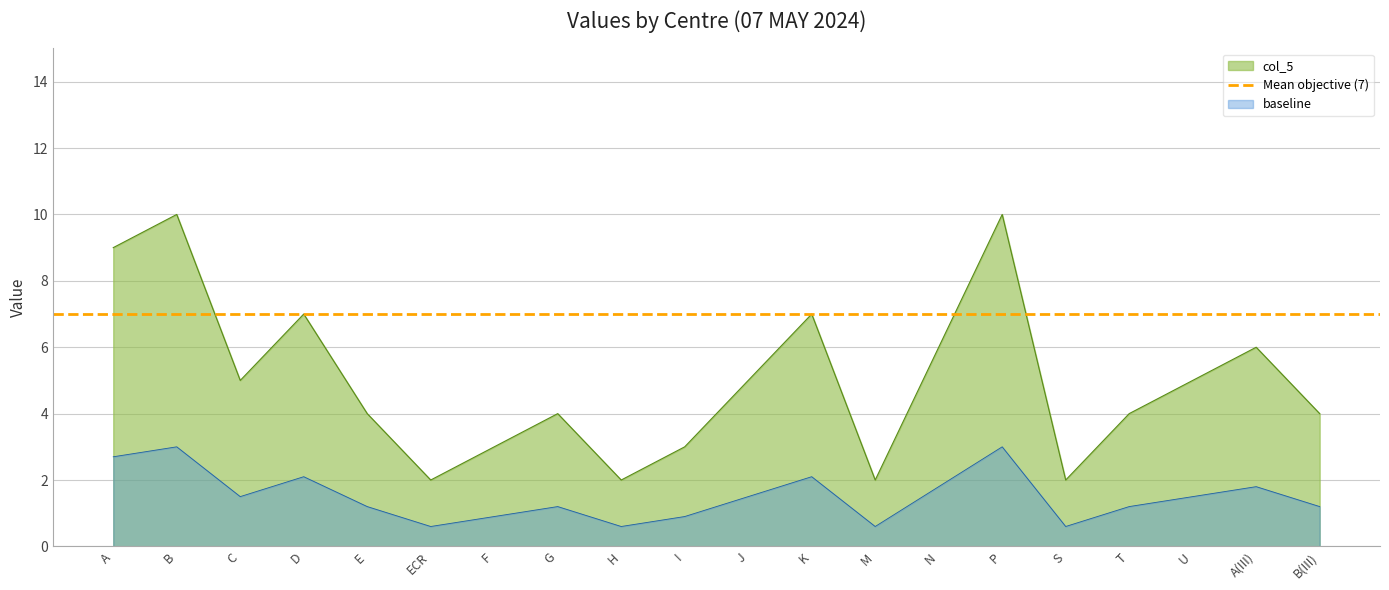

List the labels in order of value, smallest first.

ECR, H, M, S, F, I, E, G, T, B(III), C, J, U, N, A(III), D, K, A, B, P